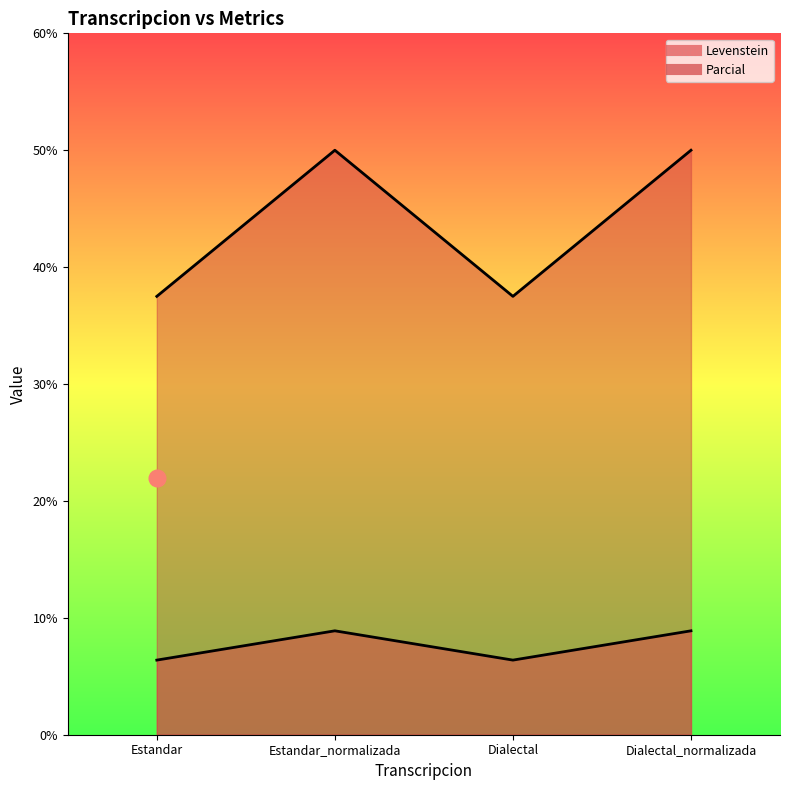

What is the maximum value for Levenstein?

8.9